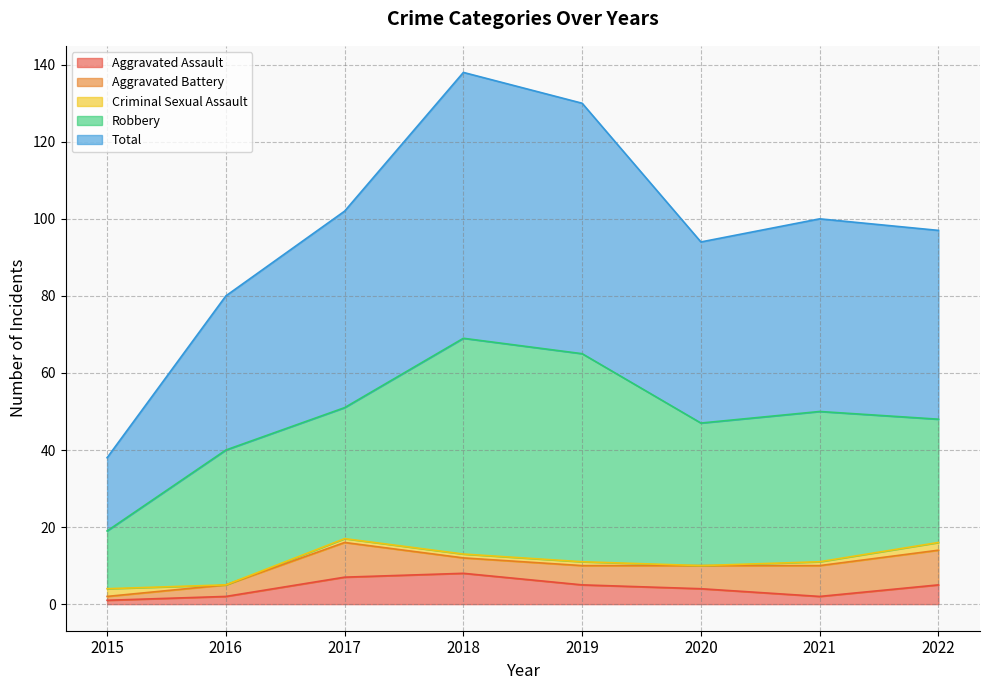

Reading left to right, list all the values displayed in this chart.

Aggravated Assault: 2015=1	2016=2	2017=7	2018=8	2019=5	2020=4	2021=2	2022=5
Aggravated Battery: 2015=1	2016=3	2017=9	2018=4	2019=5	2020=6	2021=8	2022=9
Criminal Sexual Assault: 2015=2	2016=0	2017=1	2018=1	2019=1	2020=0	2021=1	2022=2
Robbery: 2015=15	2016=35	2017=34	2018=56	2019=54	2020=37	2021=39	2022=32
Total: 2015=19	2016=40	2017=51	2018=69	2019=65	2020=47	2021=50	2022=49